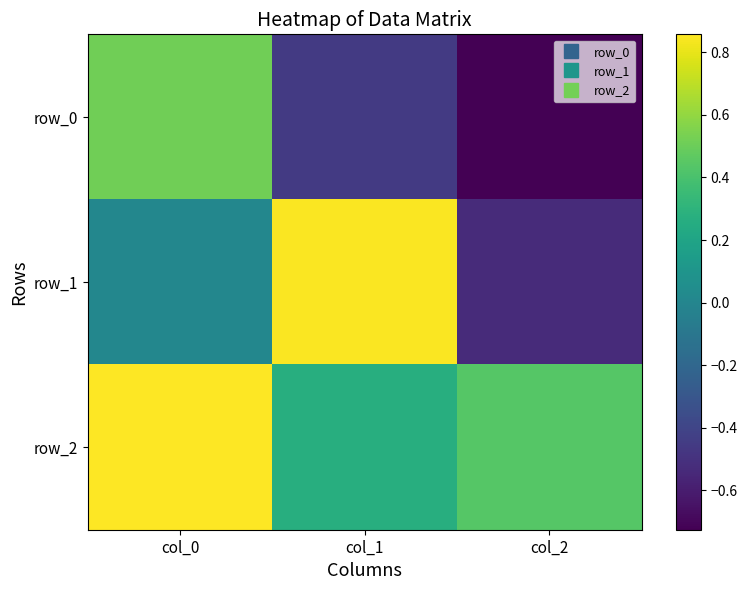

What is the spread (max minus min) of values at col_2?

1.2